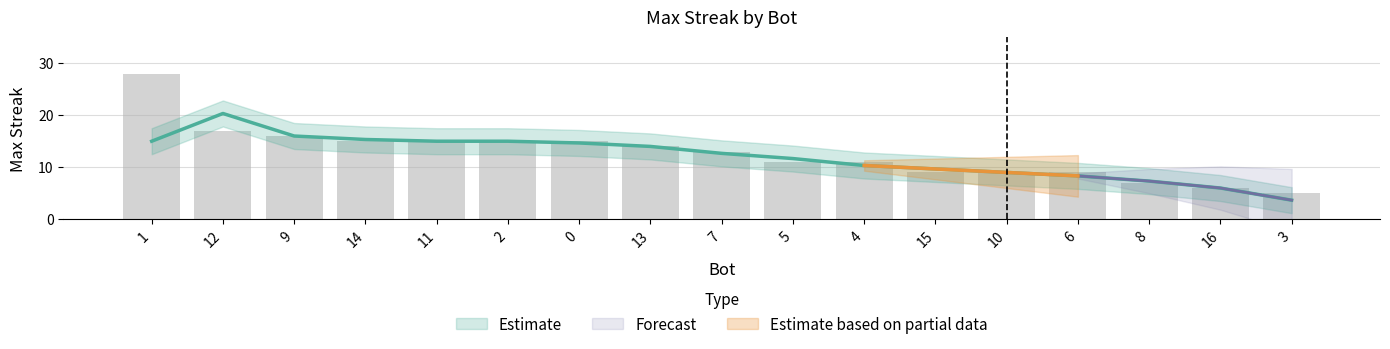

What is the value of the 5th bar from the left?

15